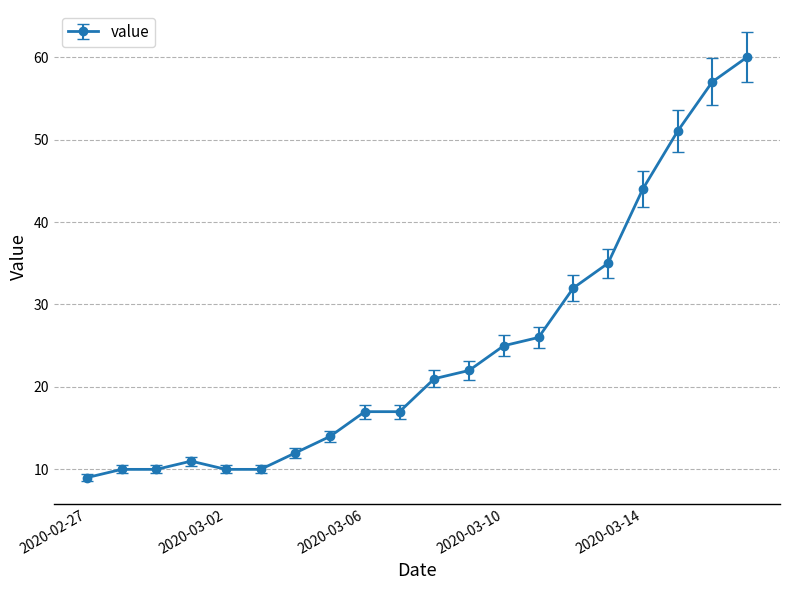

What is the value of the 3rd point from the left?

10